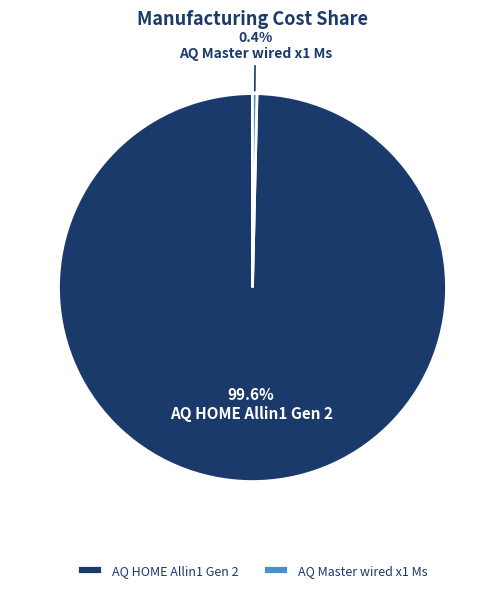

Count the number of slices in the pie.

2